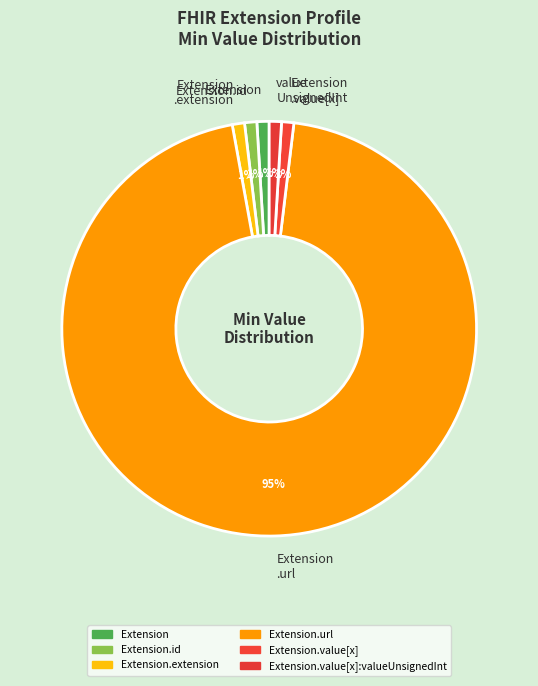

Is there any slice that represents more than half of the pie?

Yes